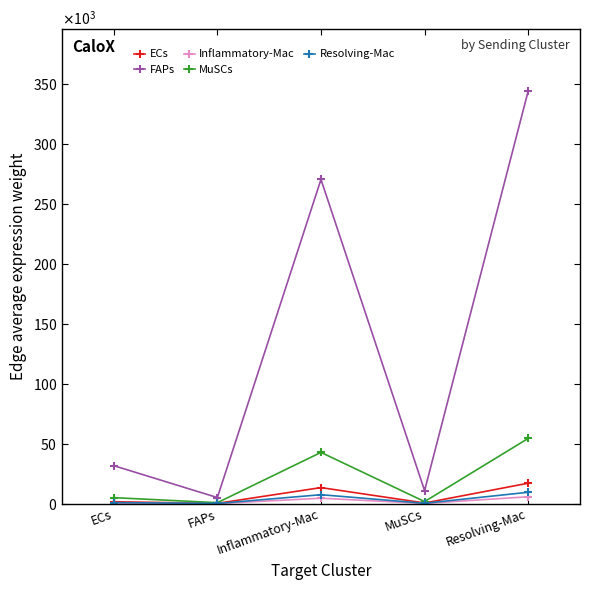

What is the sum of the FAPs values at MuSCs and FAPs?

15919.9